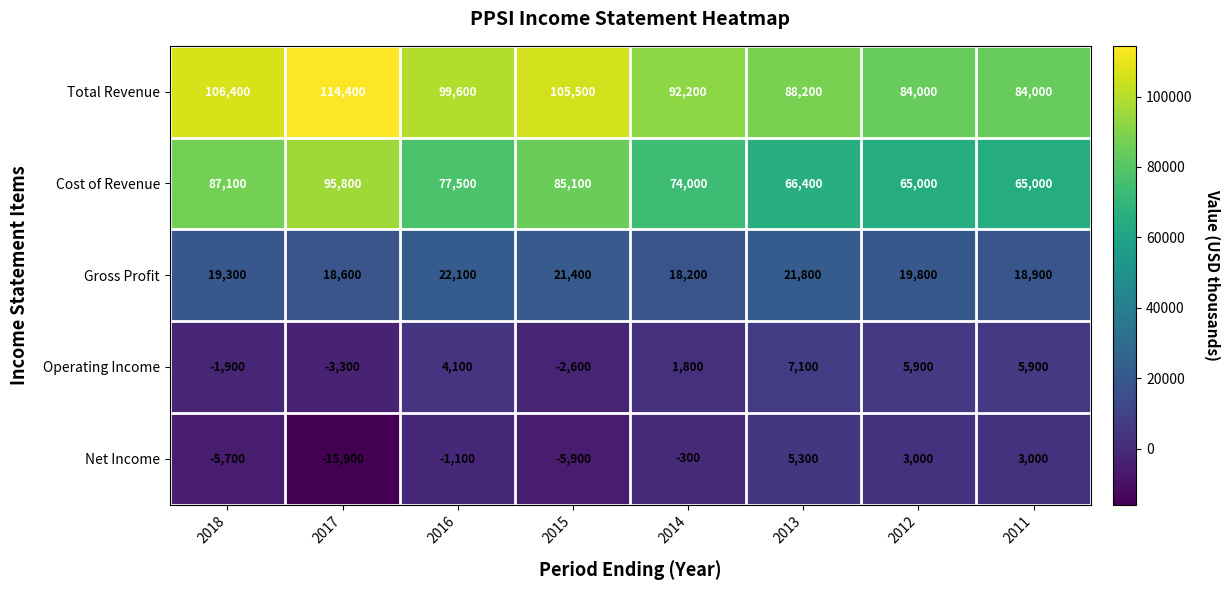

What is the lowest value of the Total Revenue series?

84000